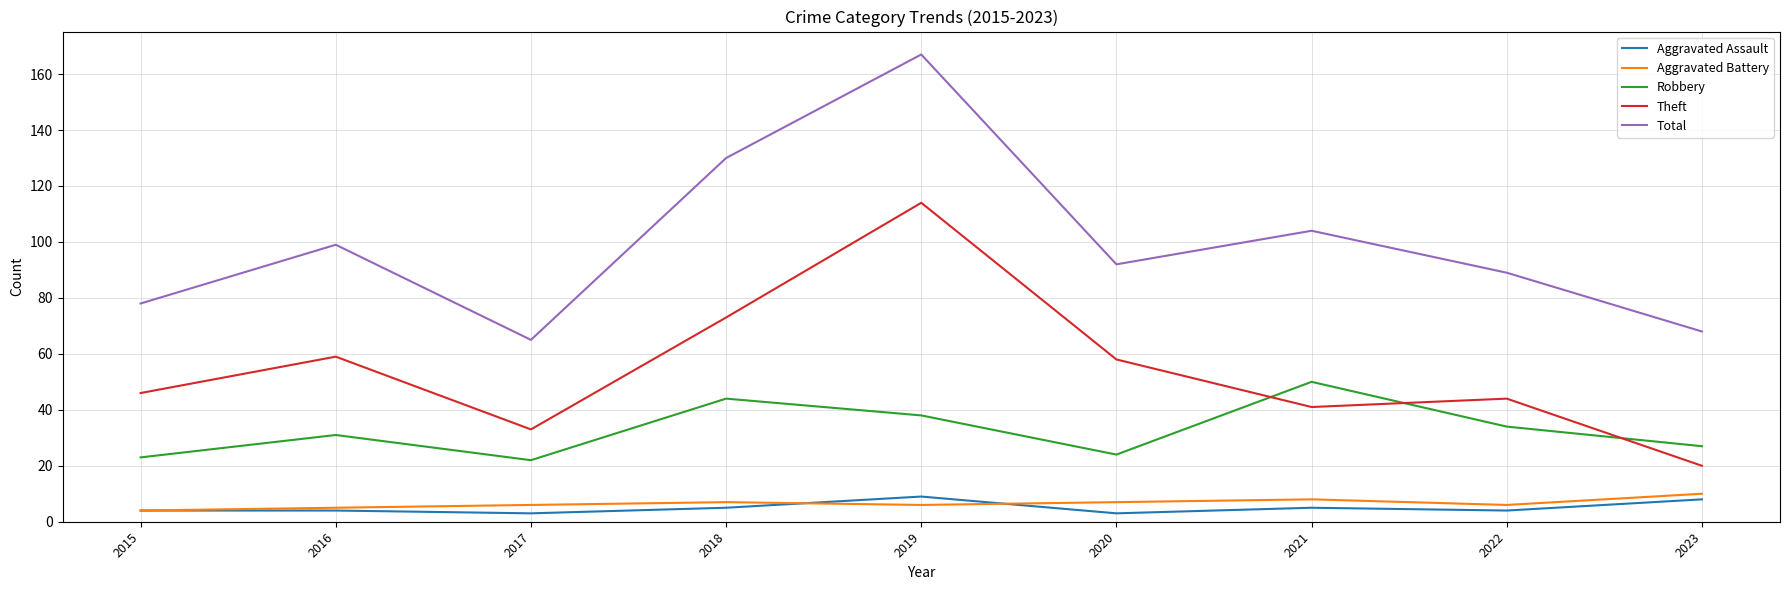

How many lines are shown in the chart?

5